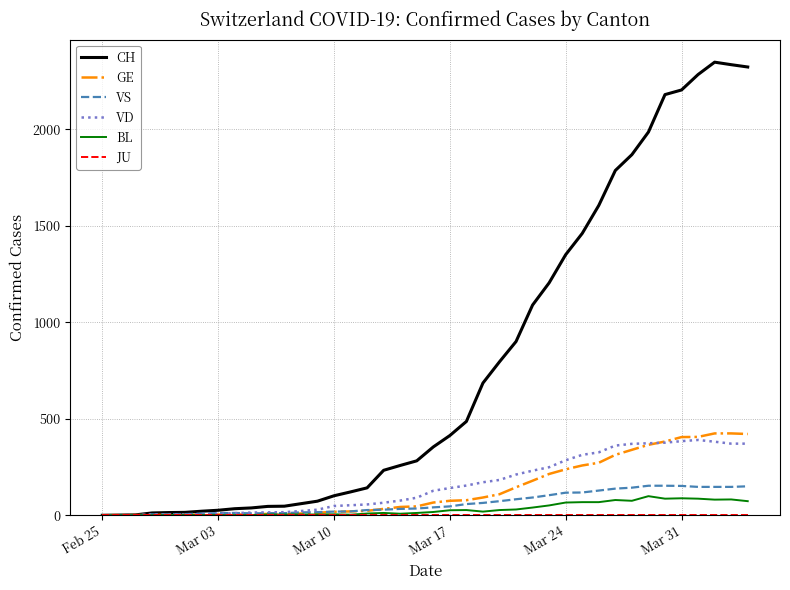

Which series has the largest range (max minus min)?

CH